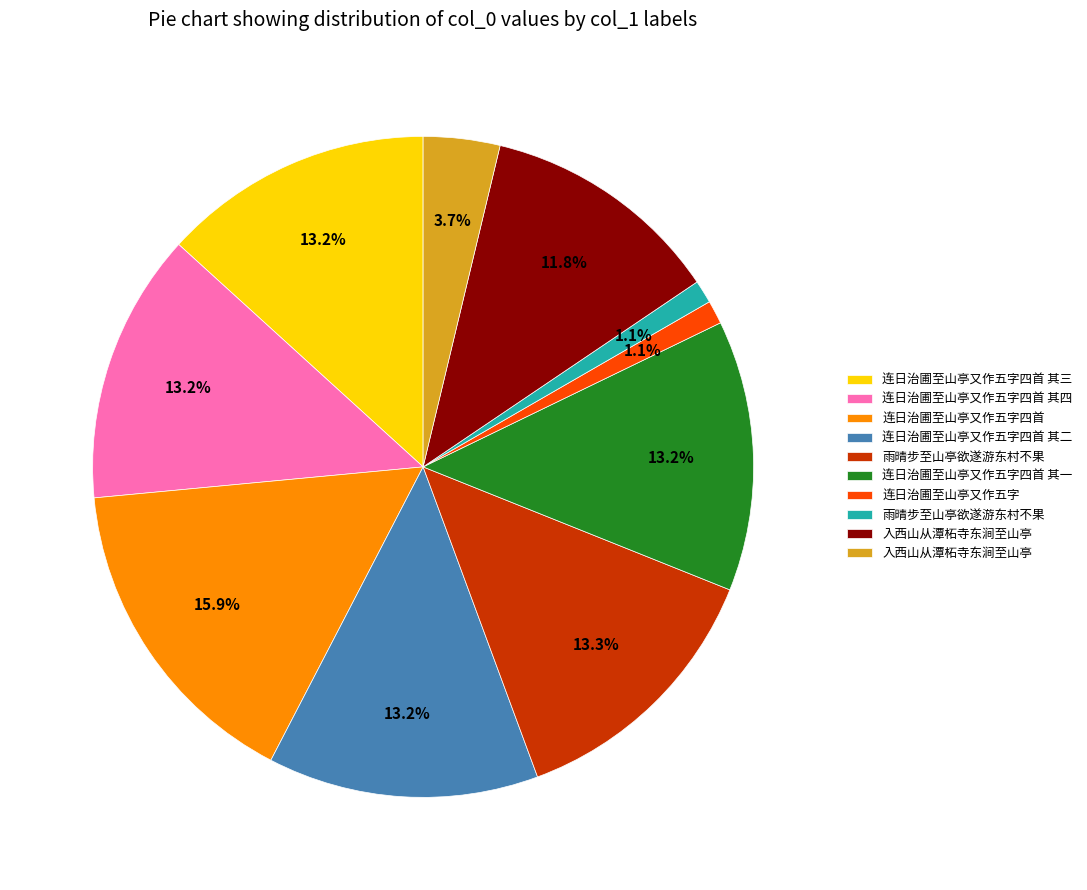

Is there a majority slice in this chart?

No